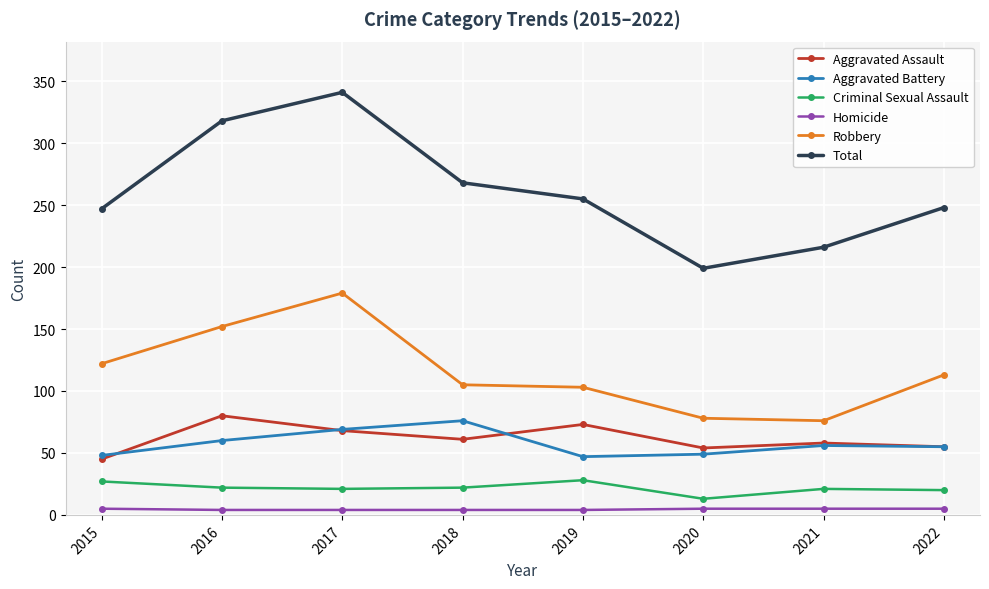

True or false: Total and Robbery cross at least once.

False